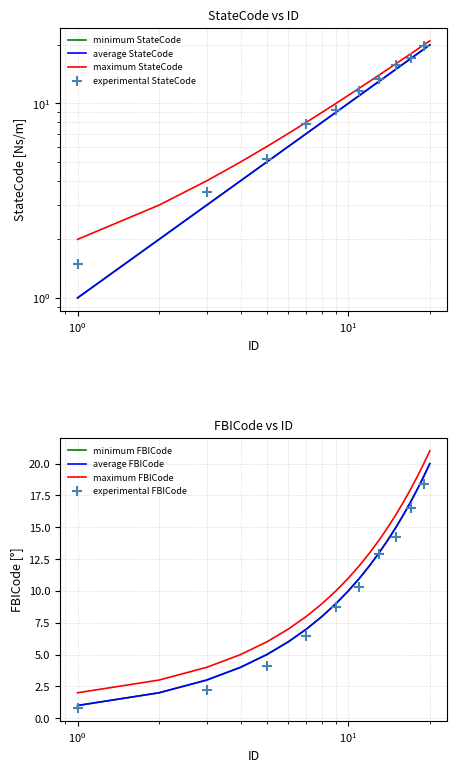

Which series has the widest spread of Y values?

StateCode